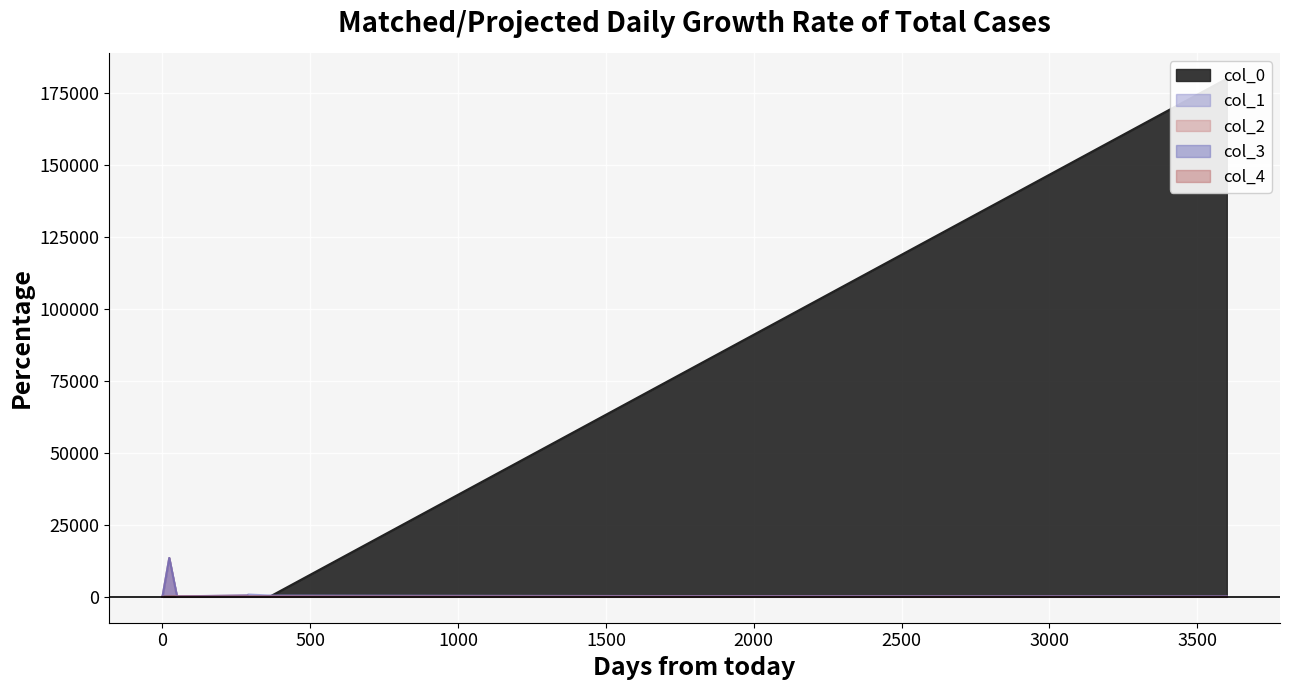

Rank the categories by col_3 value from lowest to highest.

0, 0, 0, 0, 0, 0, 0, 0, 0, 290, 49, 3600, 362, 288, 23